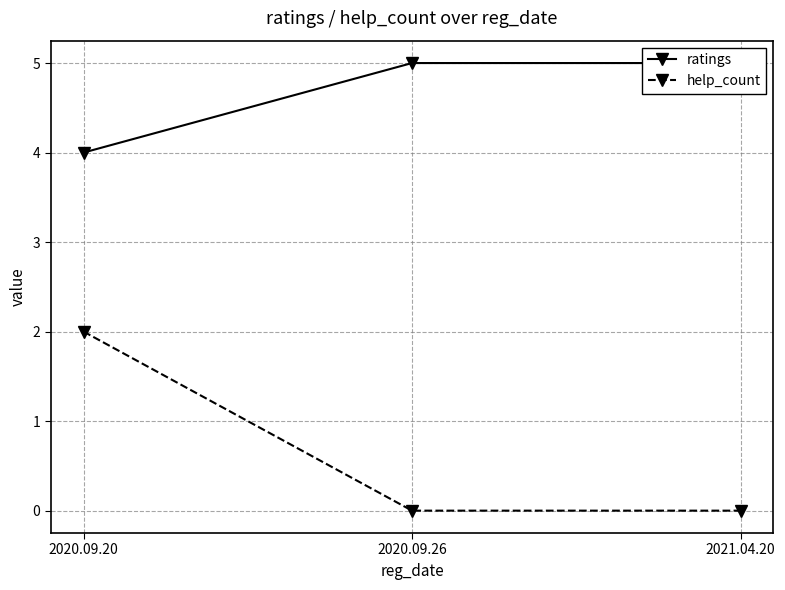

What is the average value of the help_count series?

1